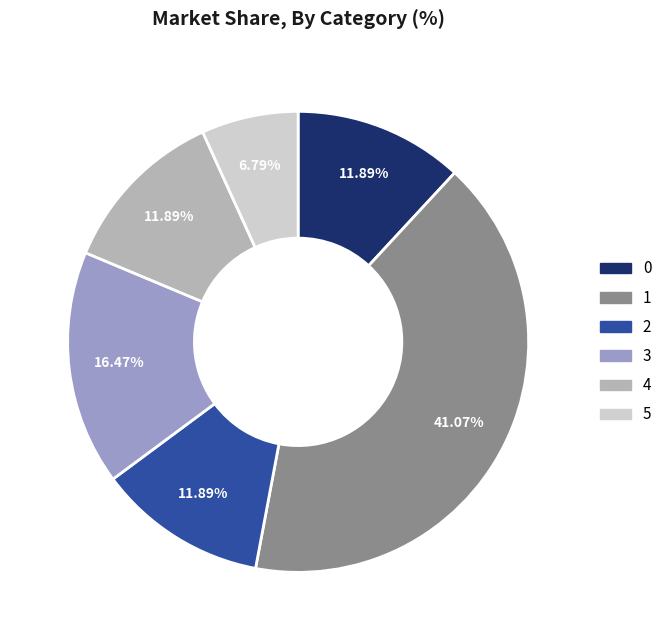

Approximately how many times larger is the value at 5 compared to 4?

0.6